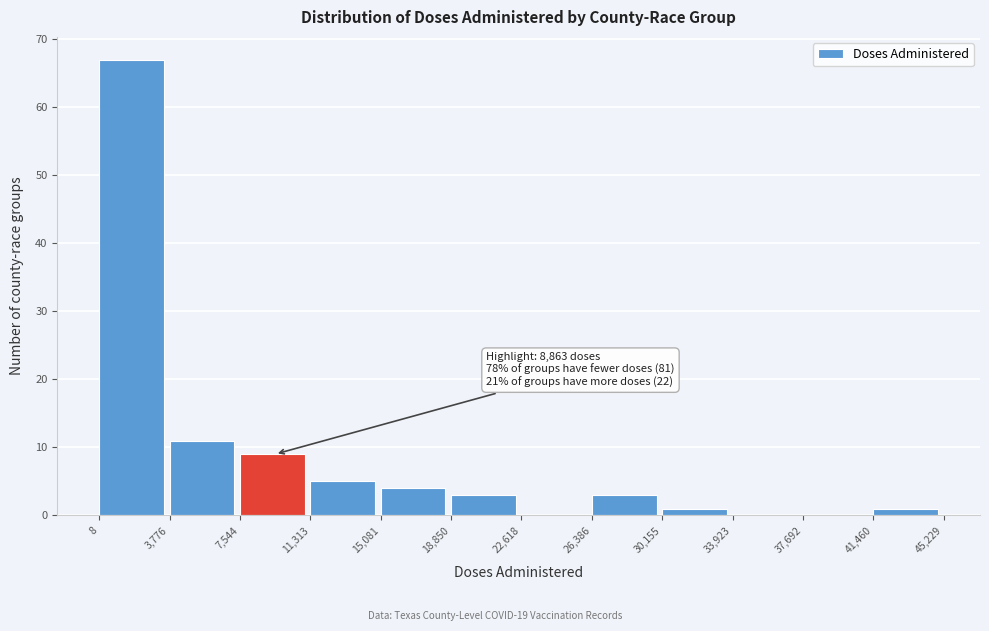

Which range on the x-axis has the tallest bar?

8 to 3,776